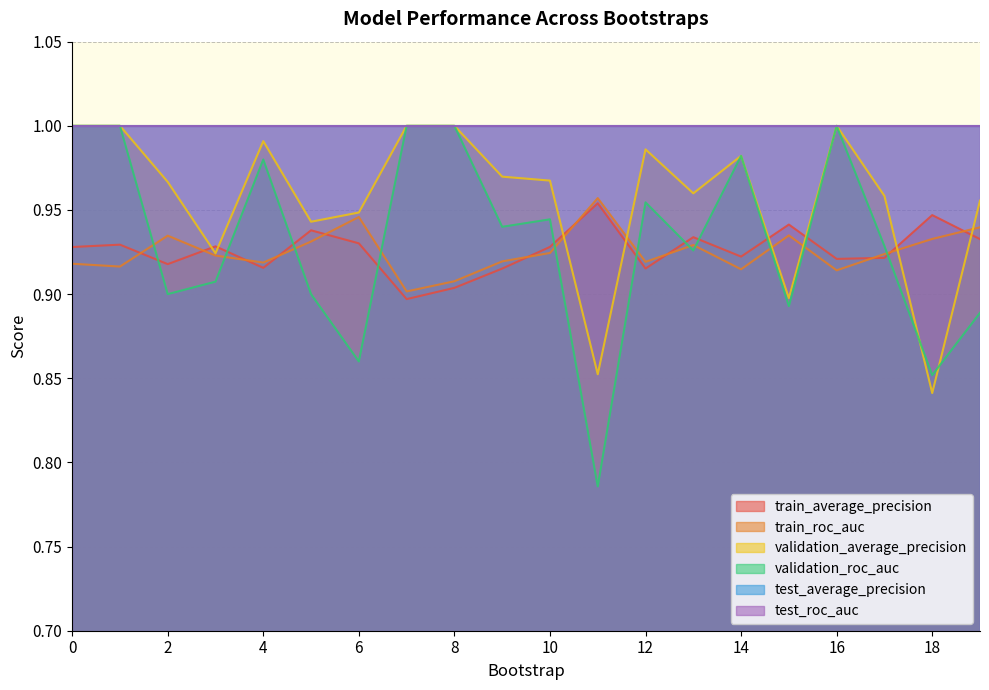

At which label does train_roc_auc reach its minimum?

7